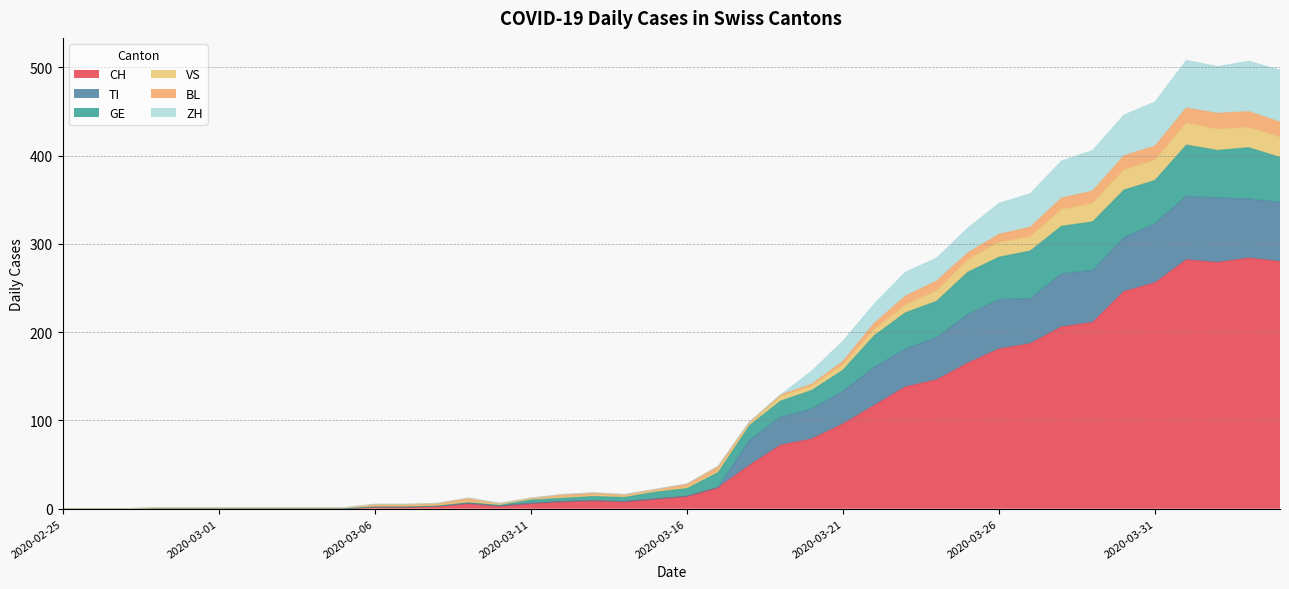

Does the chart display data point markers on the line(s)?

No